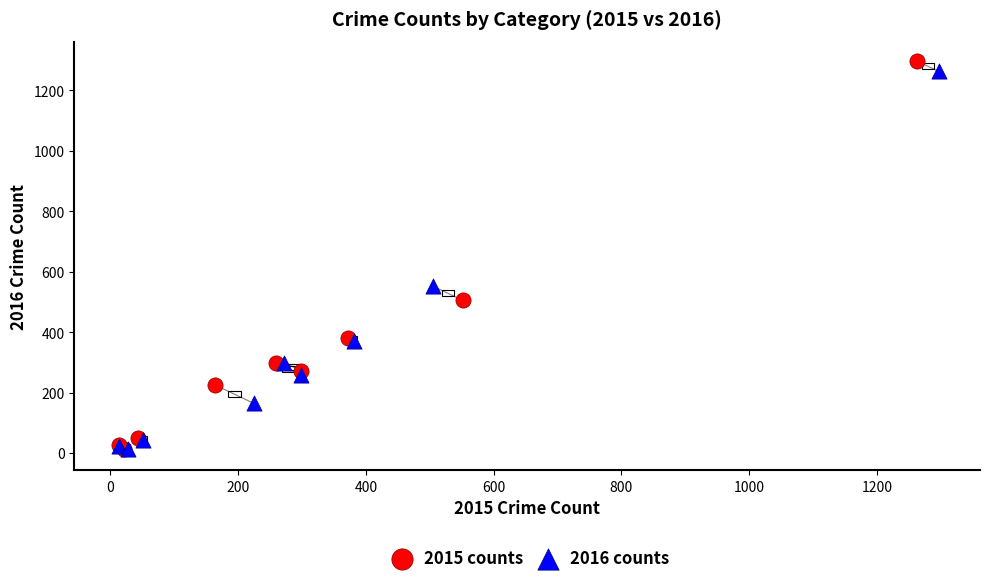

Which series has the widest spread of Y values?

2015 counts